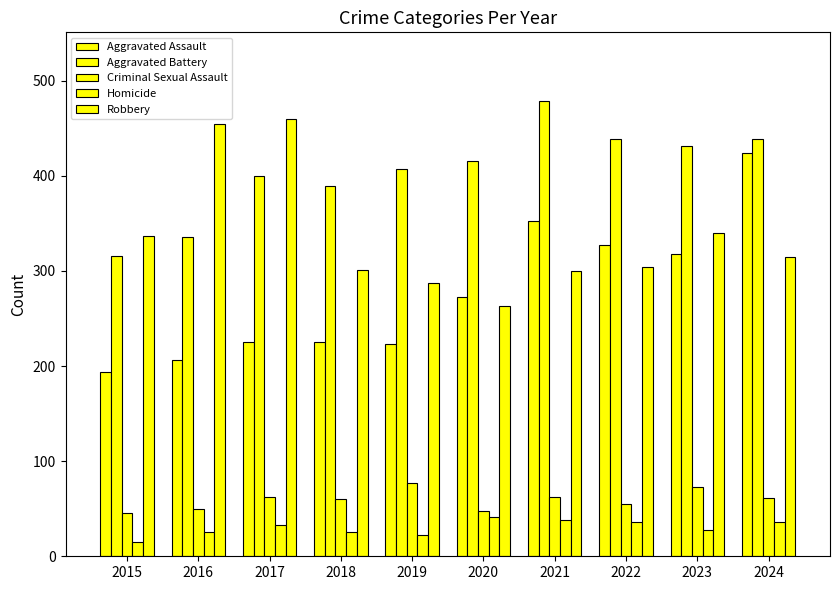

The value of Aggravated Assault at 2024 is 424. True or false?

True